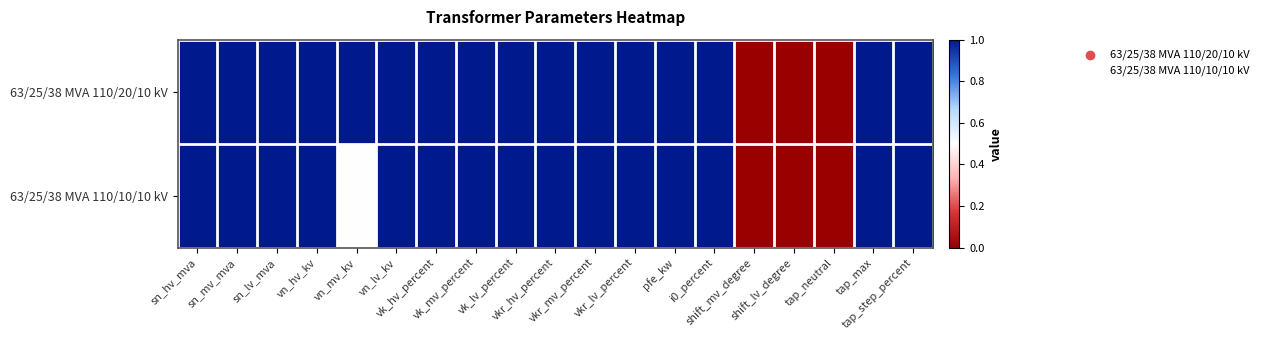

Rank the series by their average value, from lowest to highest.

63/25/38 MVA 110/10/10 kV, 63/25/38 MVA 110/20/10 kV